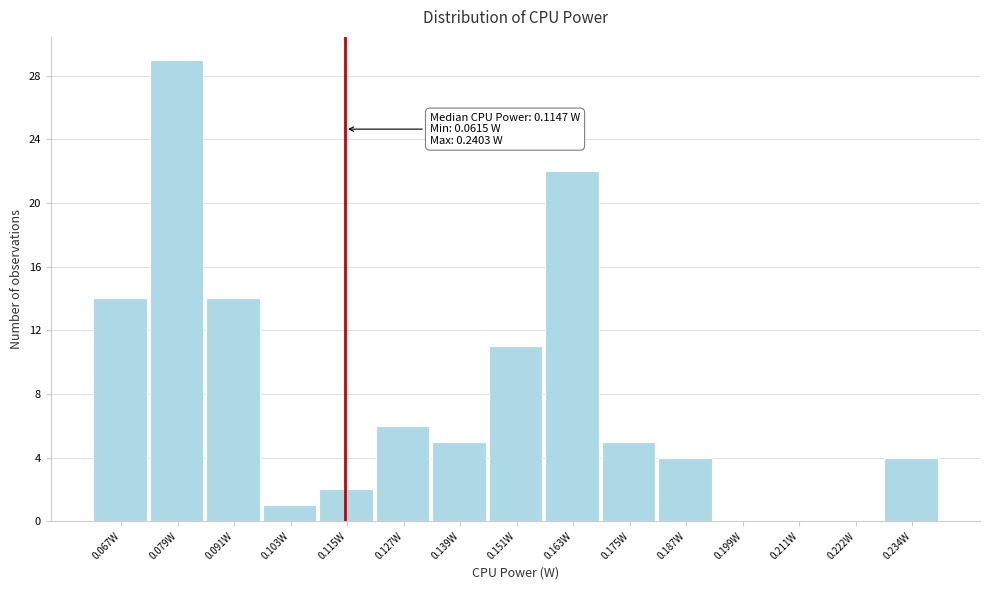

Which range on the x-axis has the tallest bar?

0.074 to 0.086